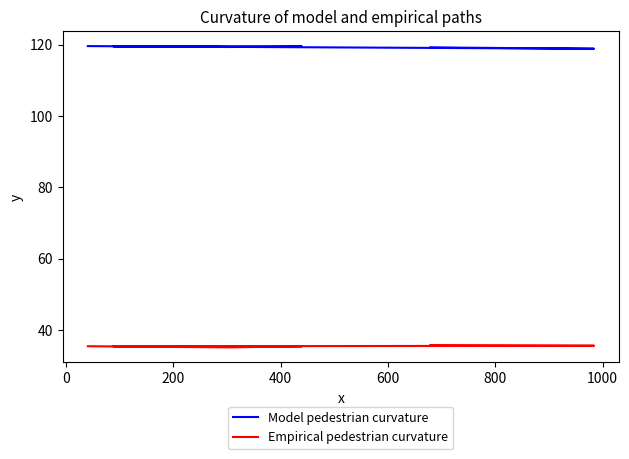

What are all the series names shown in the legend?

Model pedestrian curvature, Empirical pedestrian curvature